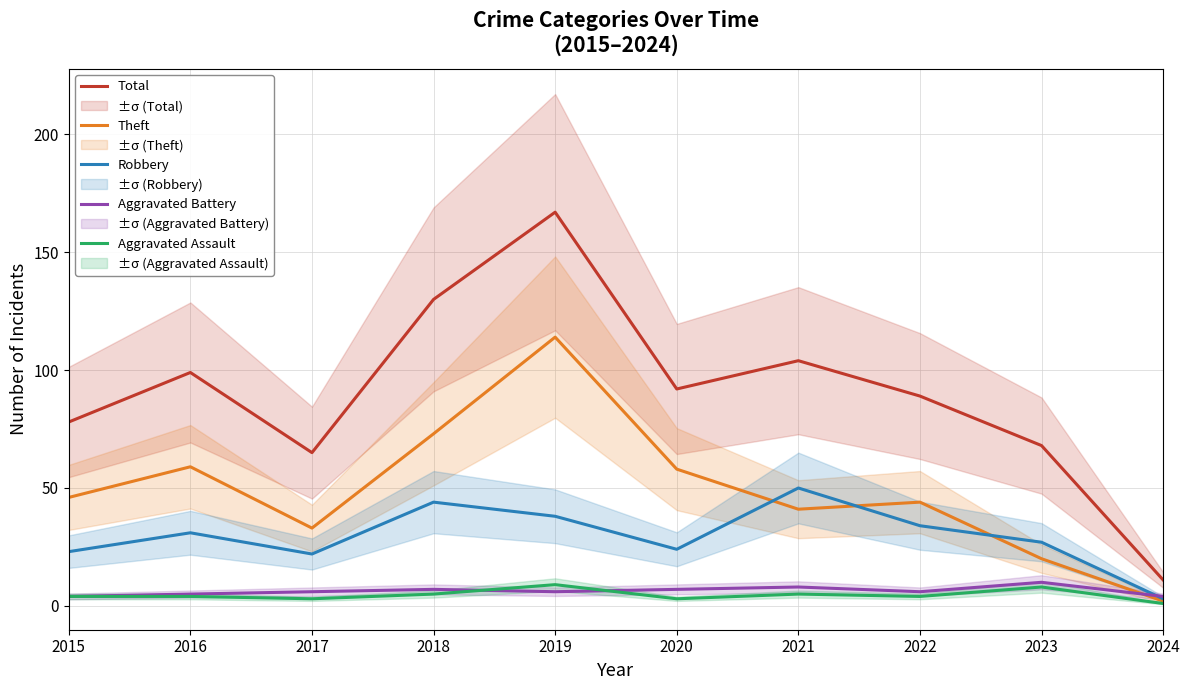

True or false: Theft and Aggravated Assault cross at least once.

False